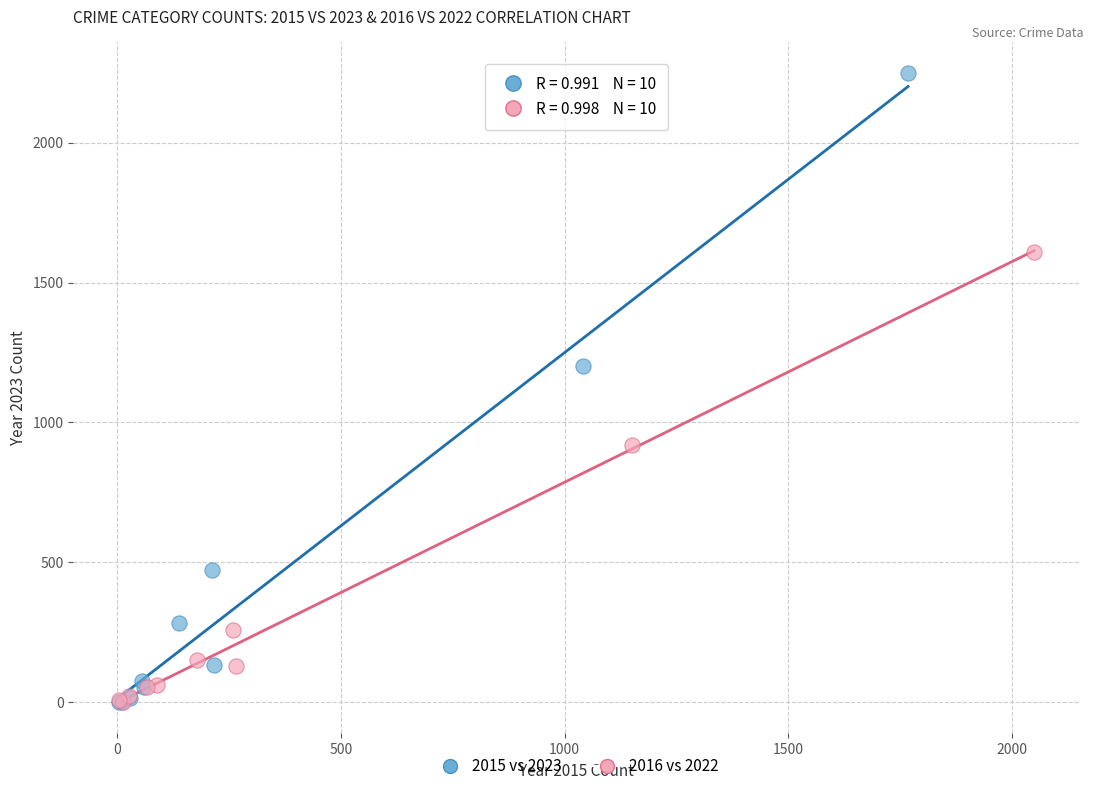

Which series has the widest spread of Y values?

2015 vs 2023